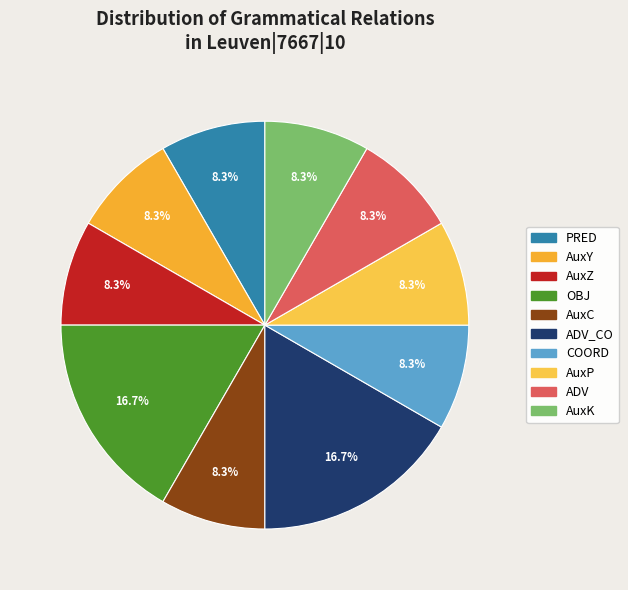

To the nearest percent, what percentage of the pie is ADV_CO?

17%